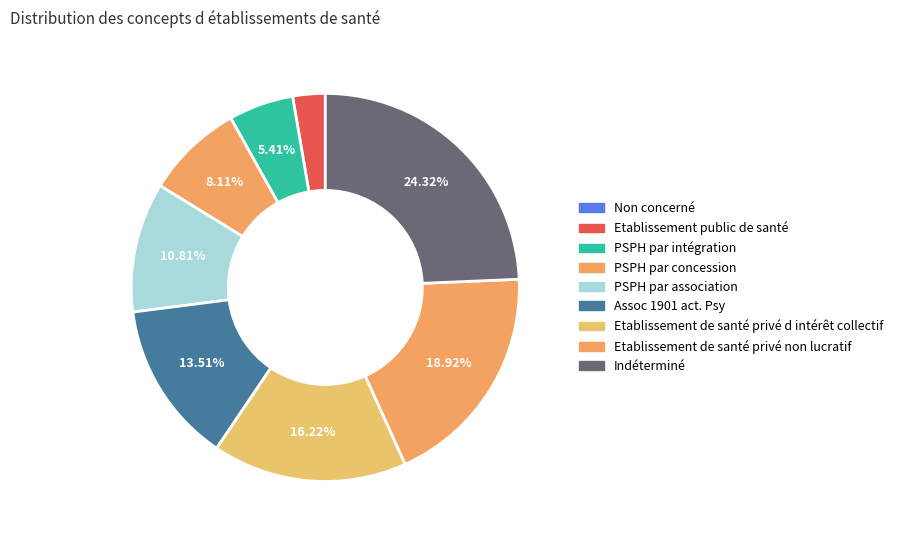

How many slices are in this pie chart?

9